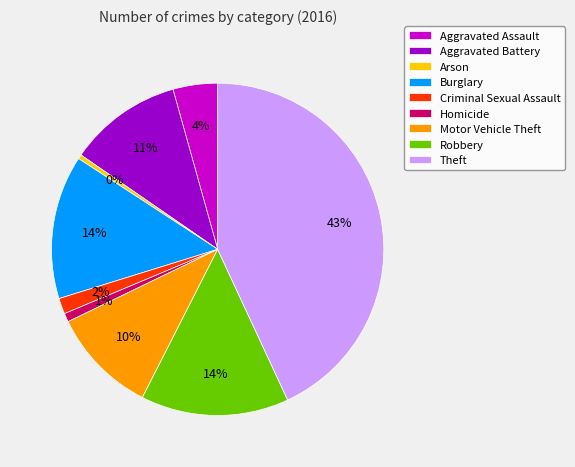

To the nearest percent, what percentage of the pie is Homicide?

1%